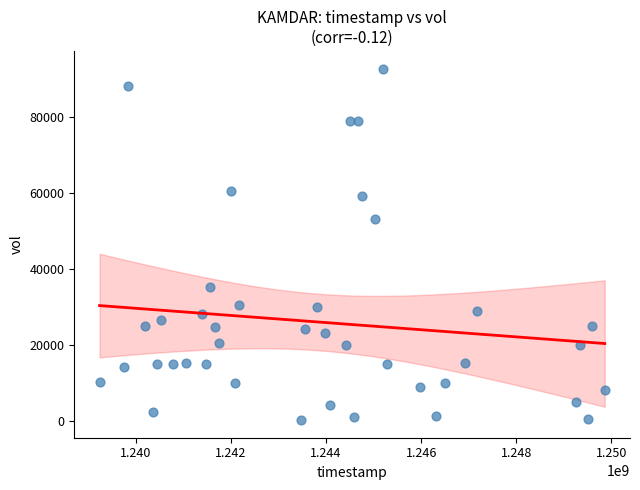

What Y value in the scatter plot is closest to 46400?

53000